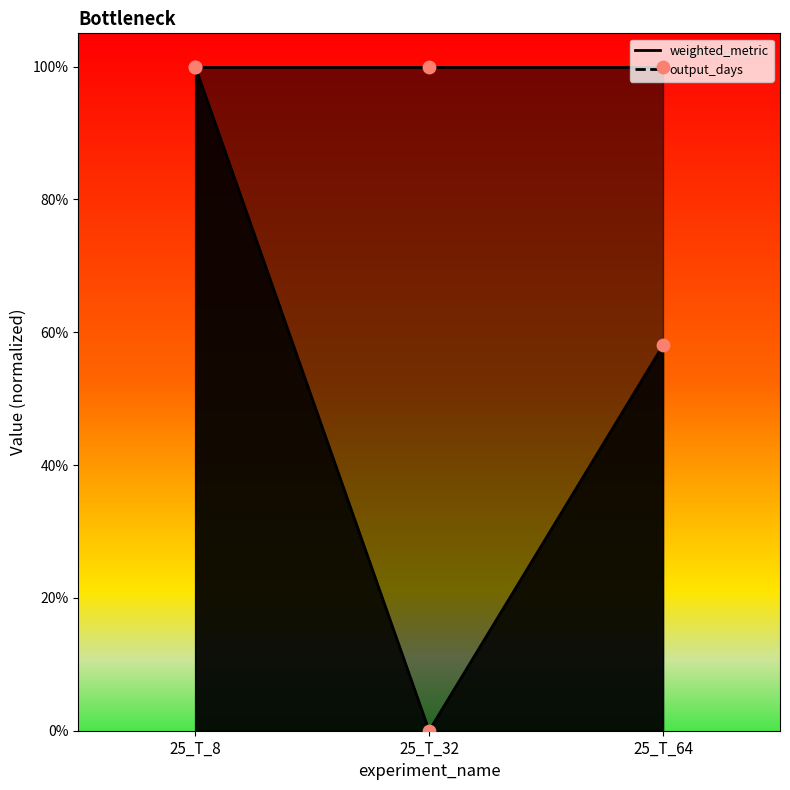

Which has a higher value, 25_T_8 or 25_T_32?

25_T_8